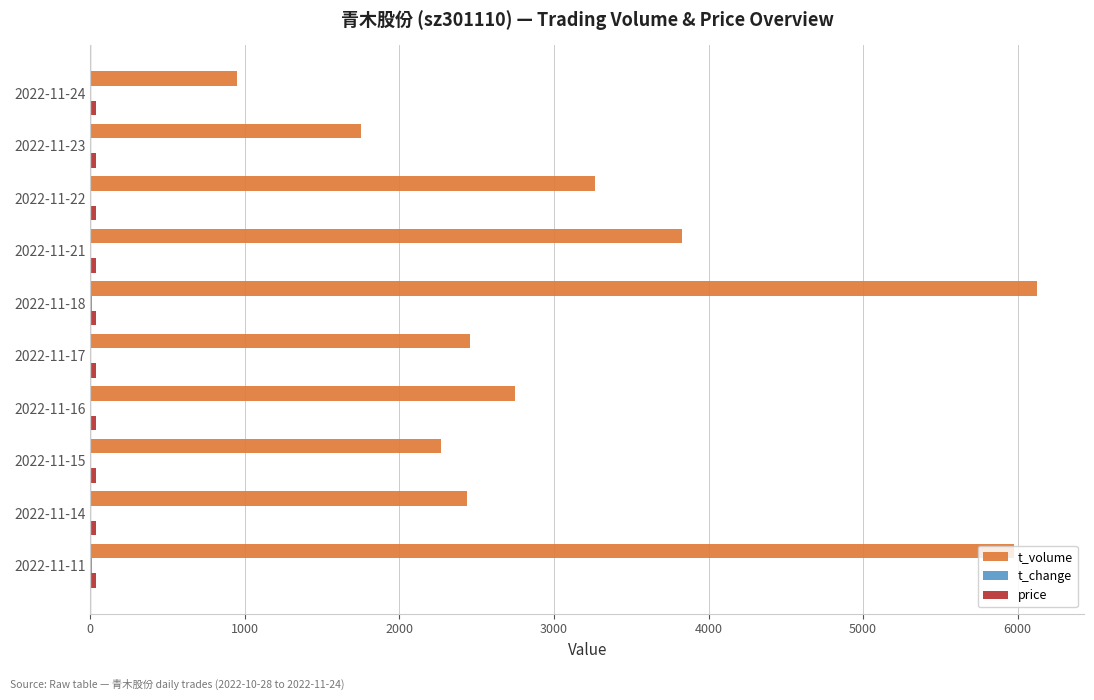

How many series are shown in this chart?

3